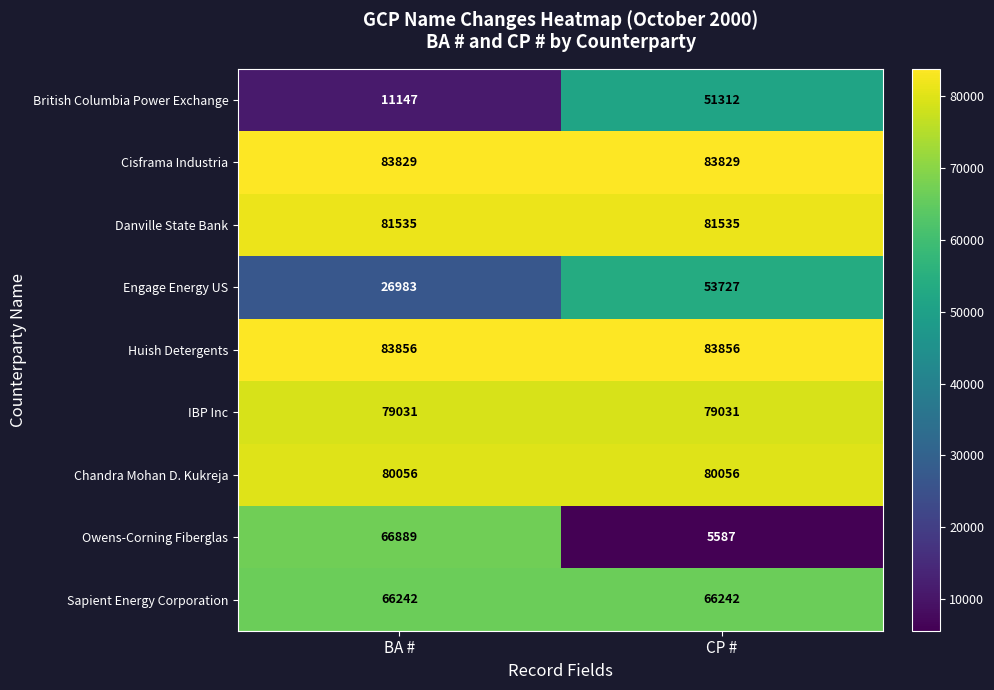

Reading left to right, what are all the values shown in this chart?

British Columbia Power Exchange: 11147	51312
Cisframa Industria: 83829	83829
Danville State Bank: 81535	81535
Engage Energy US: 26983	53727
Huish Detergents: 83856	83856
IBP Inc: 79031	79031
Chandra Mohan D. Kukreja: 80056	80056
Owens-Corning Fiberglas: 66889	5587
Sapient Energy Corporation: 66242	66242